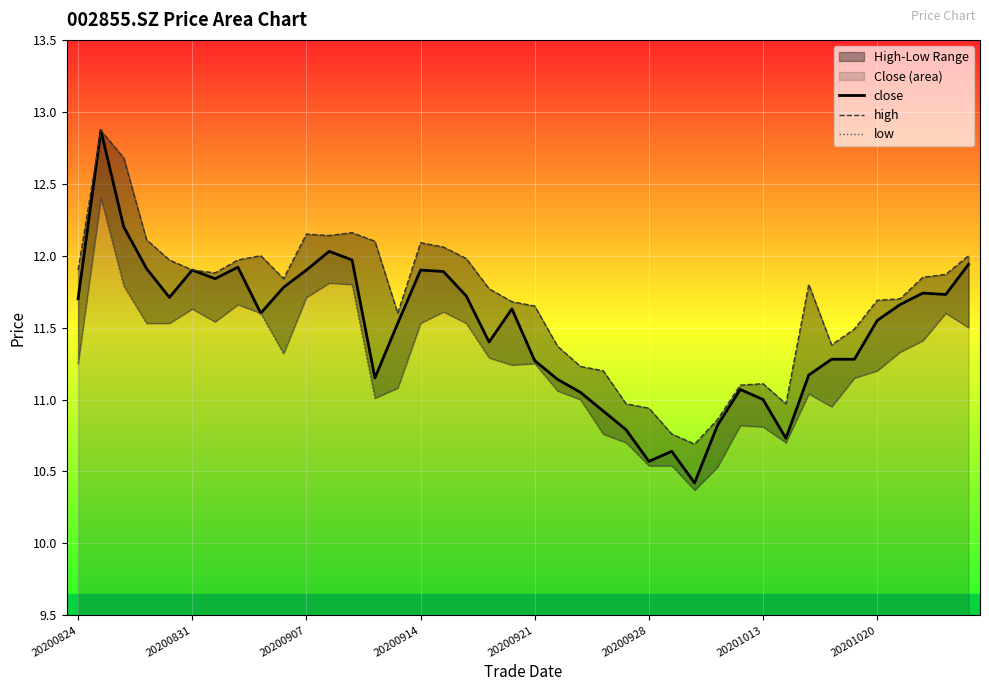

True or false: close has a value of 11.3 at 20200921.

True